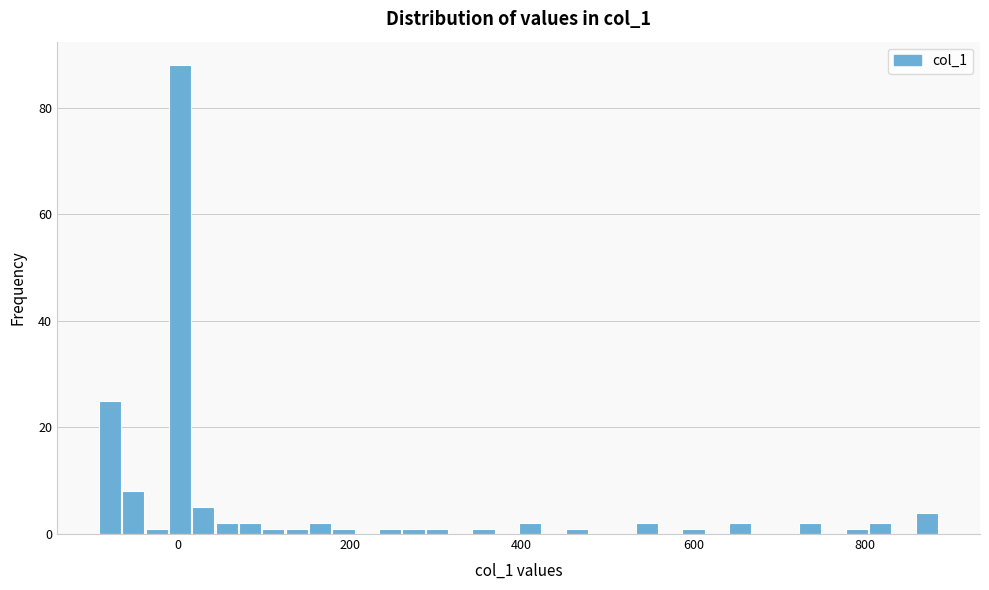

Around what value on the x-axis is the tallest bar? Give the approximate position of its centre, as read against the axis.

0